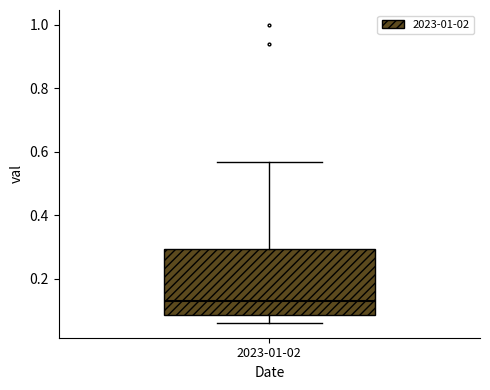

Read this box plot against the y-axis: the position of the median line, the range covered by the box, and the ends of both whiskers. The values are not printed on the chart, so give them approximately, as read against the axis.

median 0.12, box 0.08 to 0.30, whiskers 0.06 to 0.56